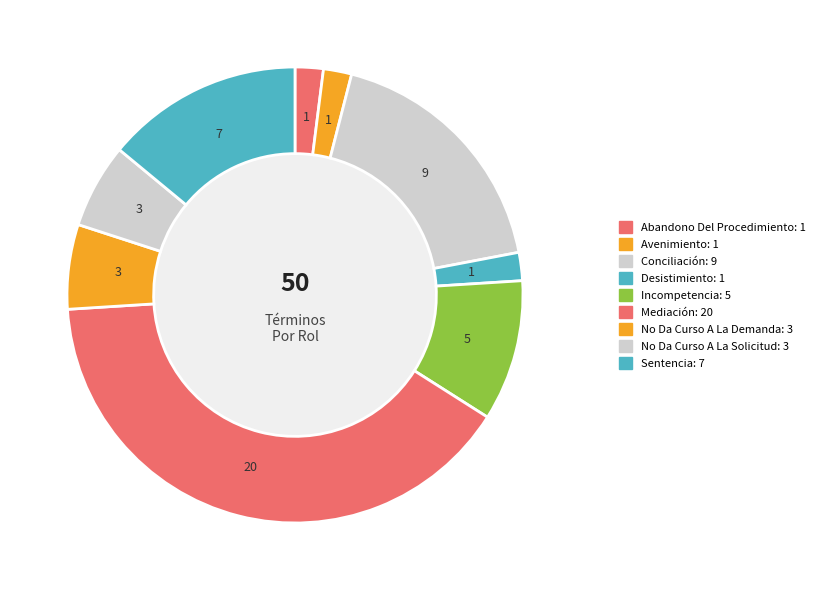

How many segments does this pie chart have?

9